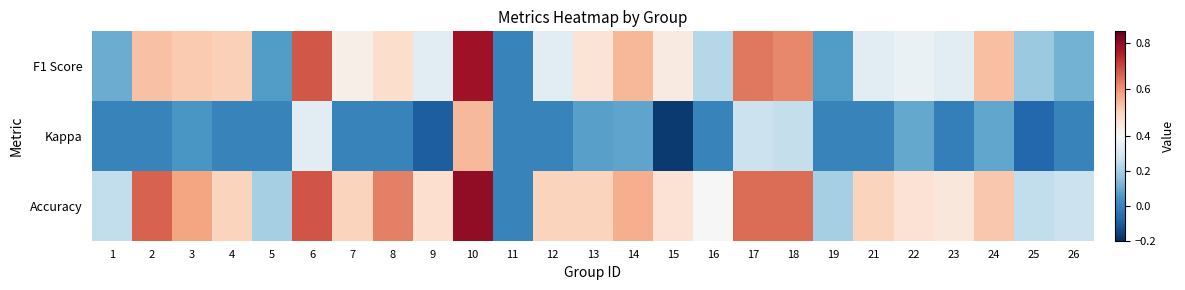

List the series in order of their peak value, highest first.

Accuracy, F1 Score, Kappa